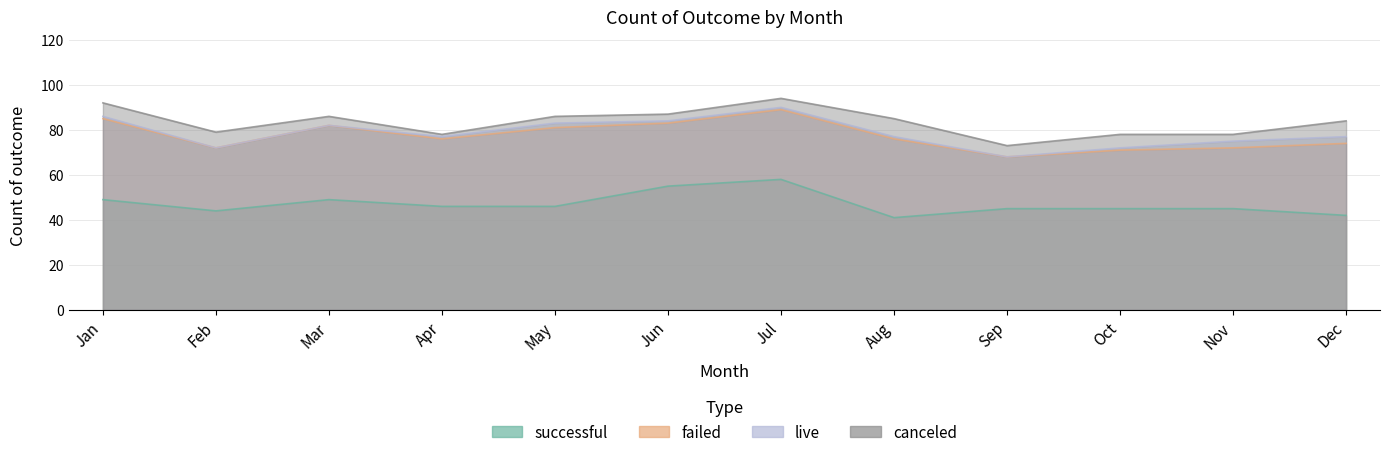

What is the total value across all series at Sep?

73